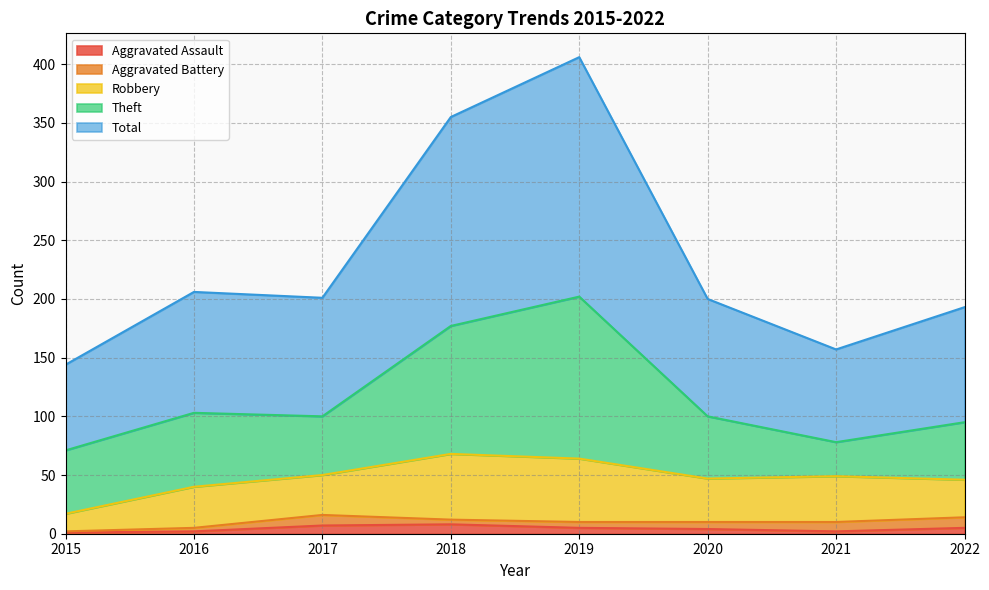

Between which two adjacent categories do Aggravated Assault and Aggravated Battery first intersect?

2017 and 2018